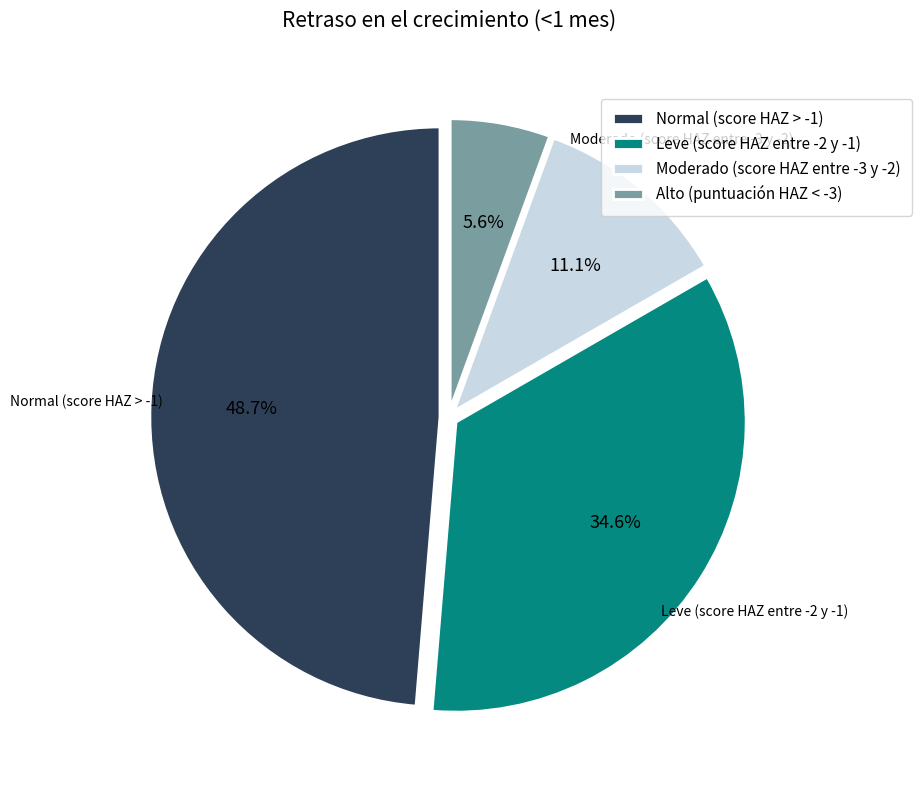

What percentage is the Leve (score HAZ entre -2 y -1) slice, to the nearest percent?

35%